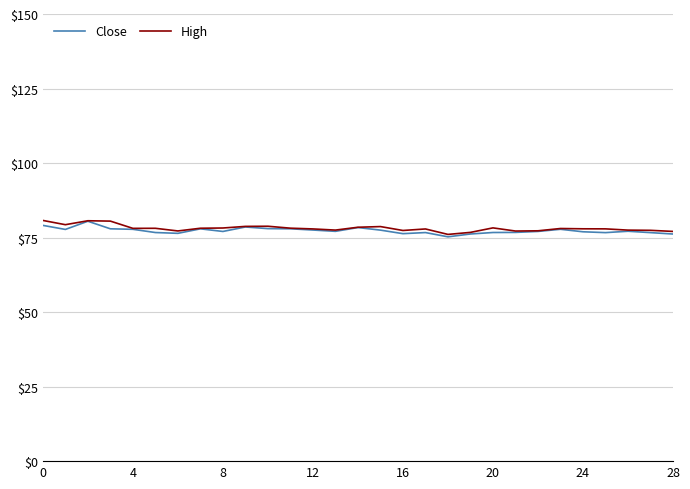

What is the maximum value for Close?

80.5